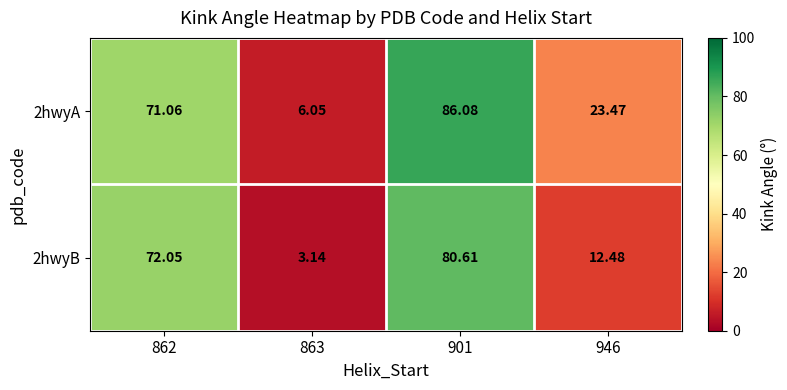

Which series has the largest total across all categories?

2hwyA